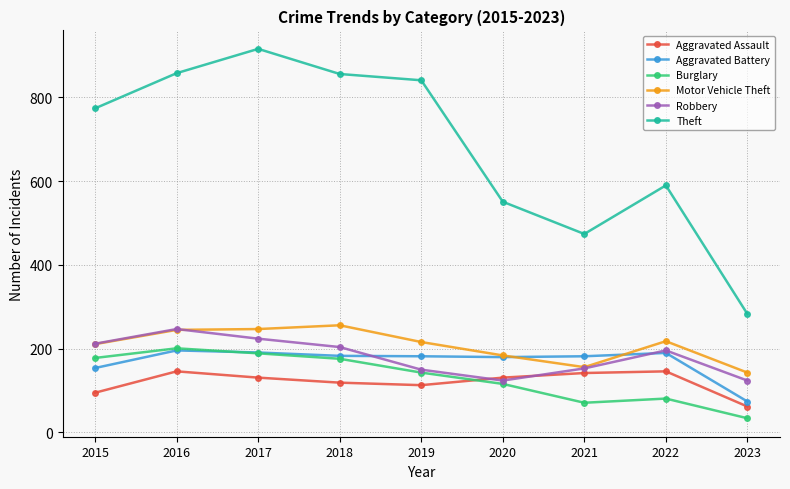

What value does the Motor Vehicle Theft series have at 2019?

216